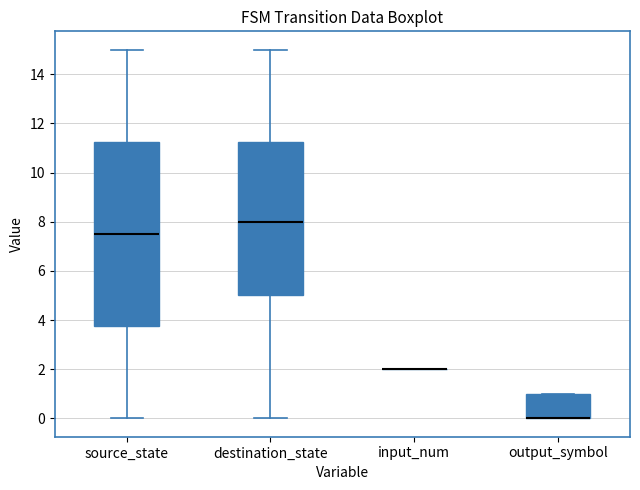

Which box is the tallest, from its lower edge to its upper edge?

source_state